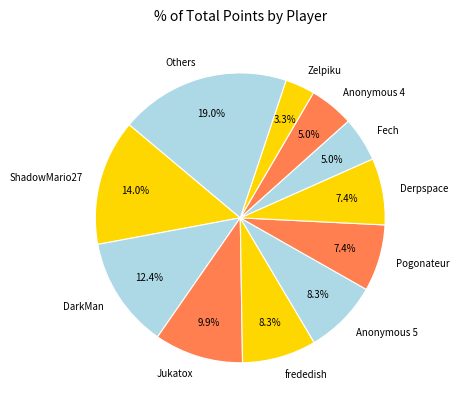

To the nearest percent, what is the average slice percentage?

9%